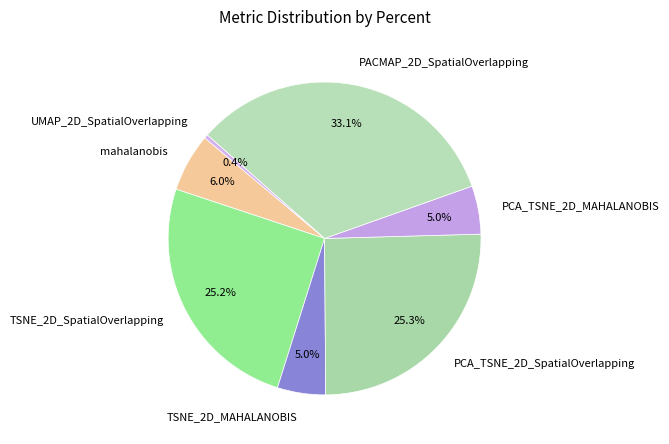

To the nearest percent, what is the combined percentage of mahalanobis and TSNE_2D_SpatialOverlapping?

31%